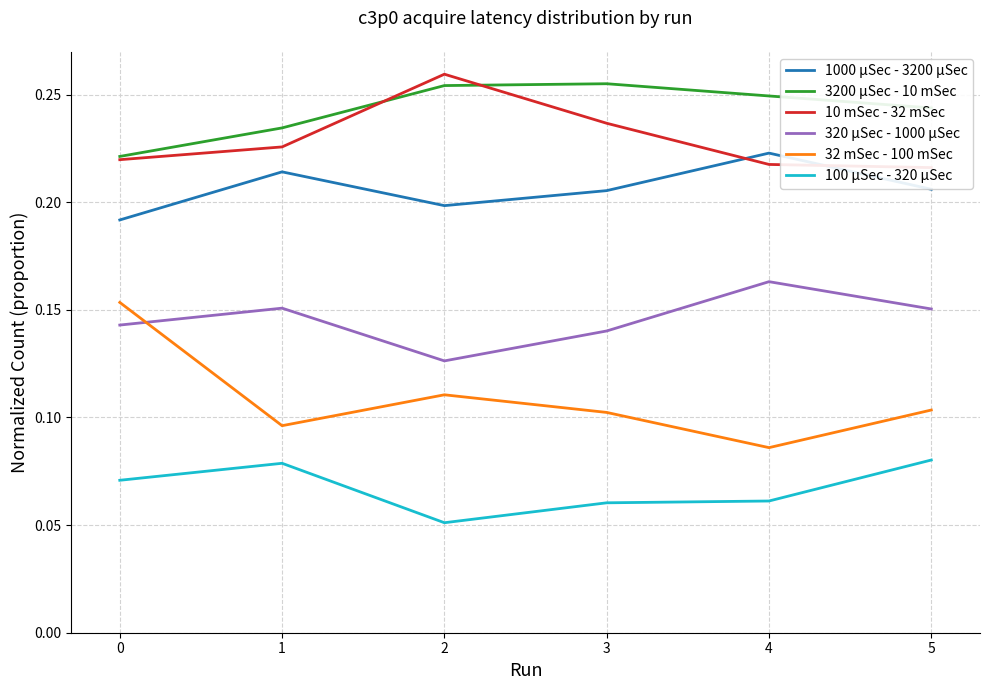

What is the value of the 3200 µSec - 10 mSec point at the 2nd from the left?

0.2